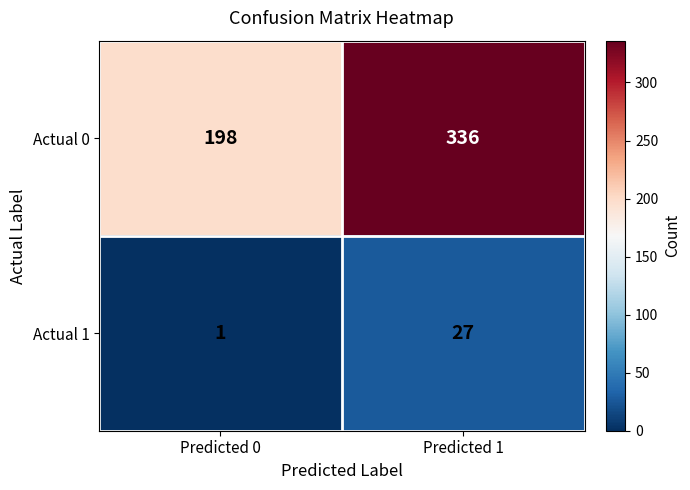

List the series in order of their peak value, lowest first.

Actual 1, Actual 0